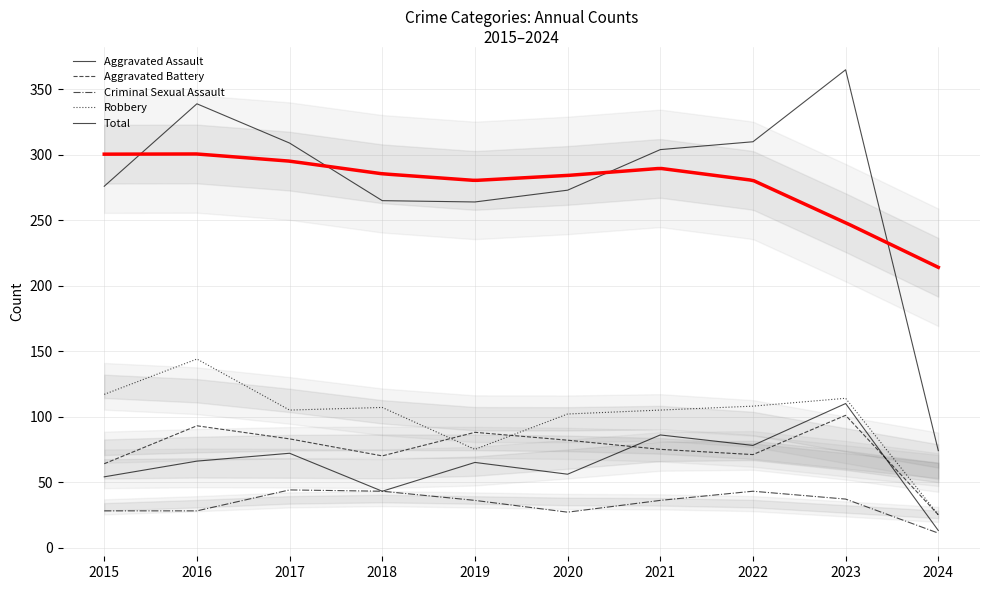

What are all the series names shown in the legend?

Aggravated Assault, Aggravated Battery, Criminal Sexual Assault, Robbery, Total